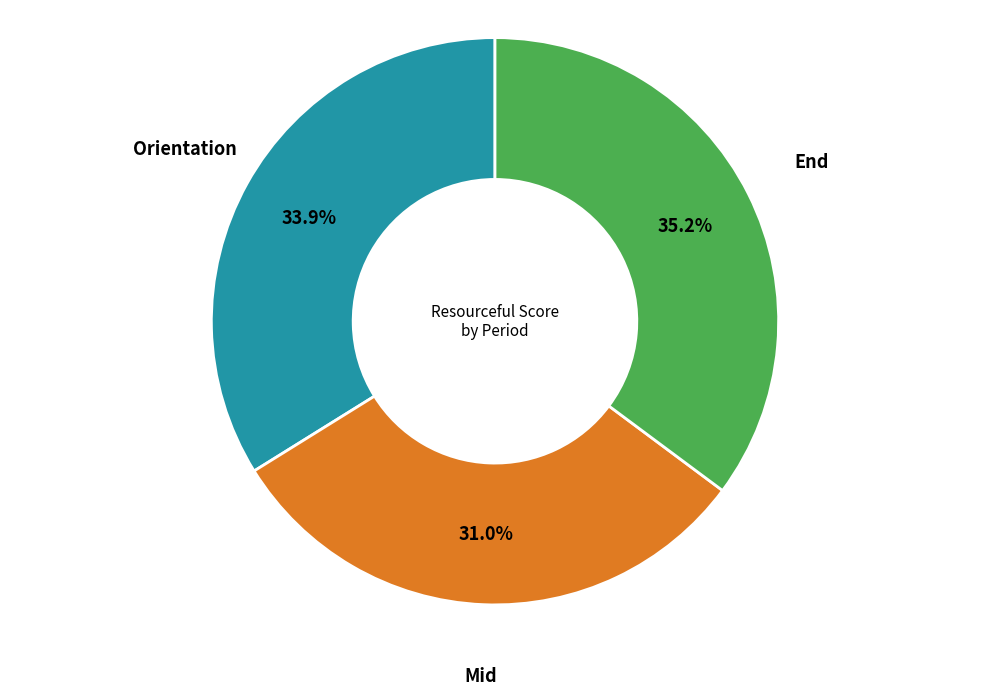

How many slices are in this pie chart?

3